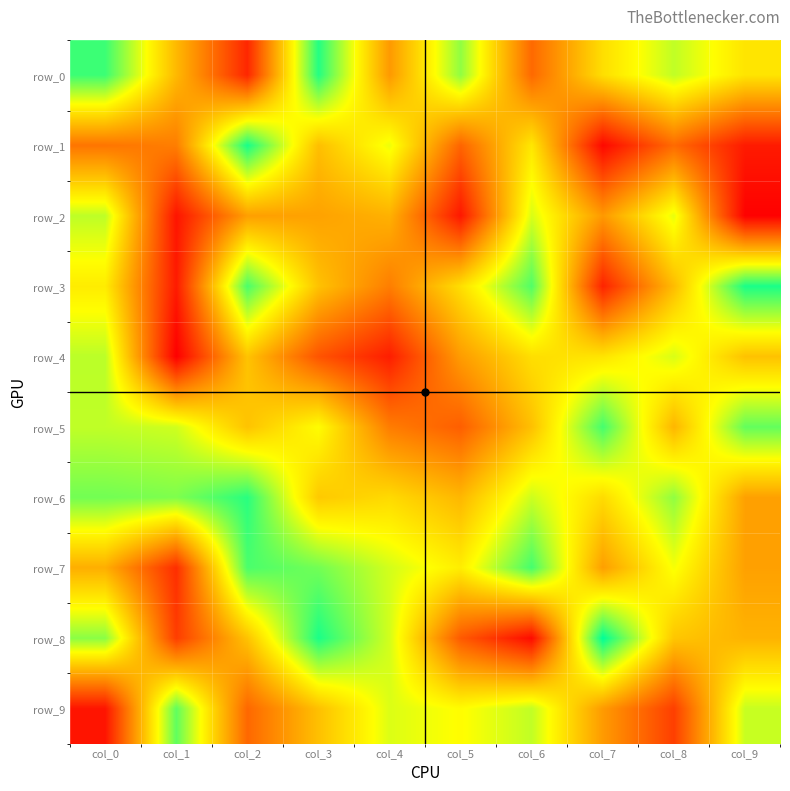

Rank the series at col_3 from lowest to highest value.

row_4, row_2, row_1, row_9, row_3, row_6, row_5, row_7, row_0, row_8